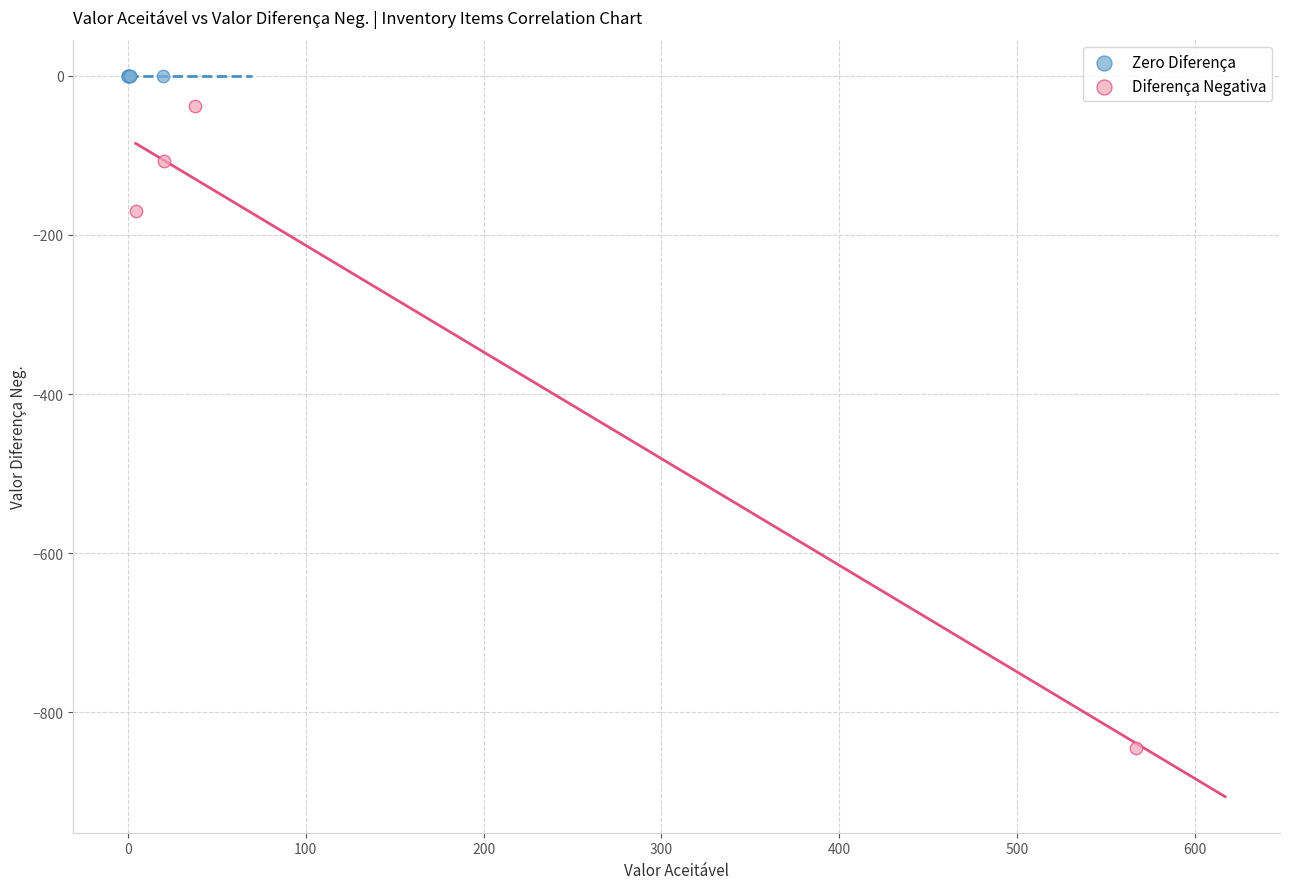

Which series reaches the minimum Y coordinate?

Diferença Negativa